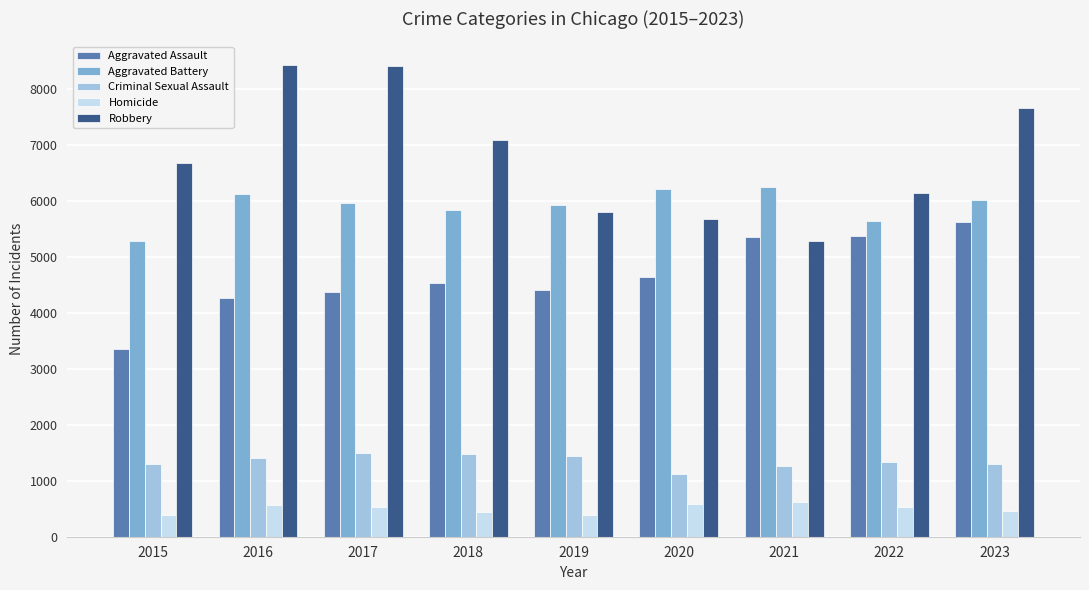

What is the approximate value of Criminal Sexual Assault at 2018, to the nearest 5?

1485